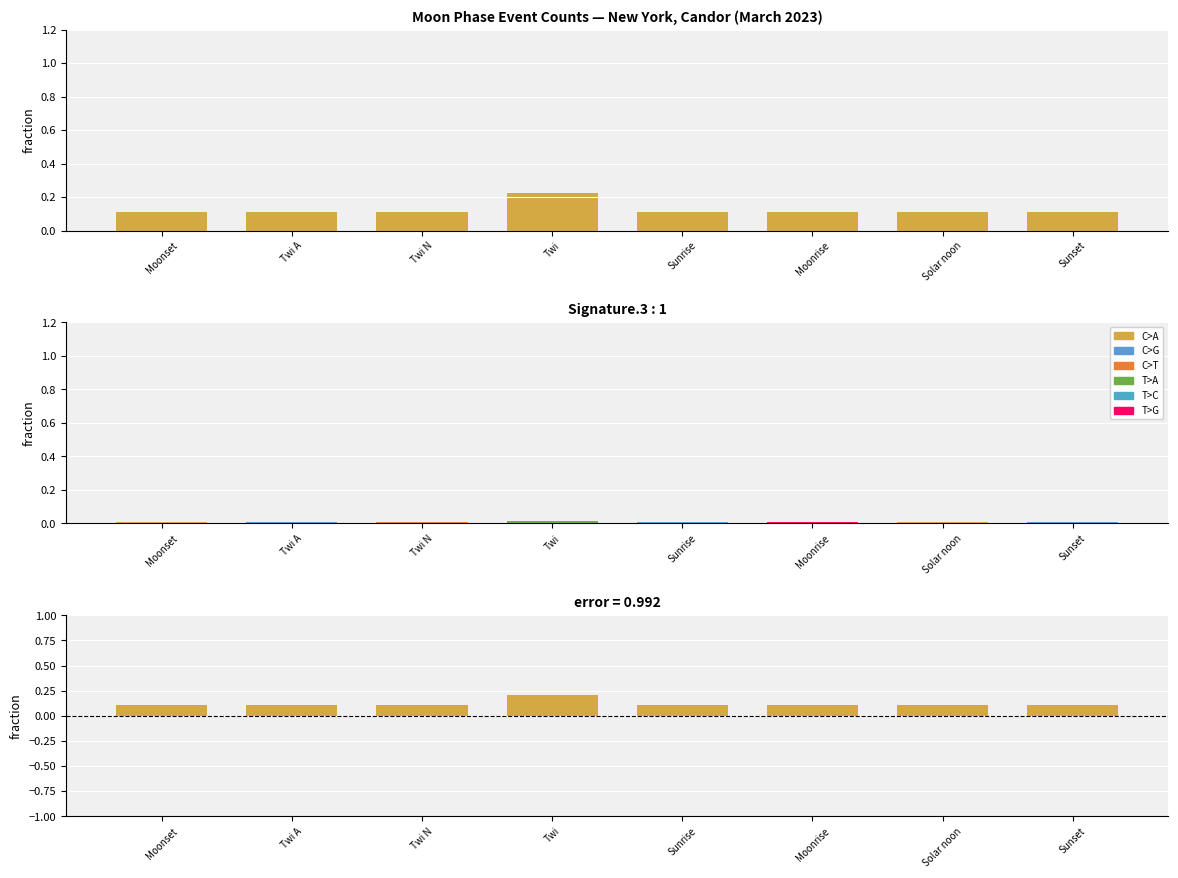

Count the values in the range 0 to 1.

8